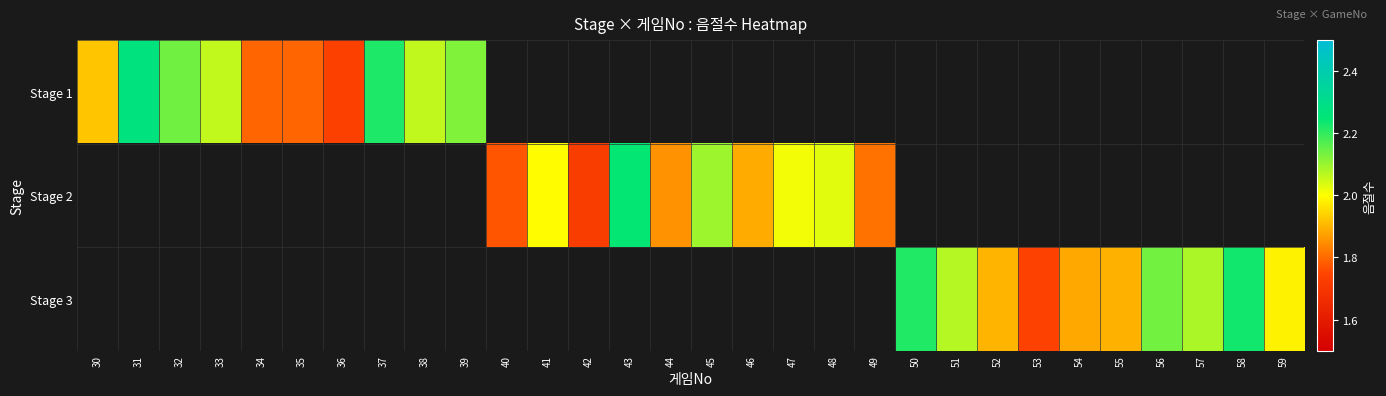

Which series changed the most between 30 and 31?

Stage 1